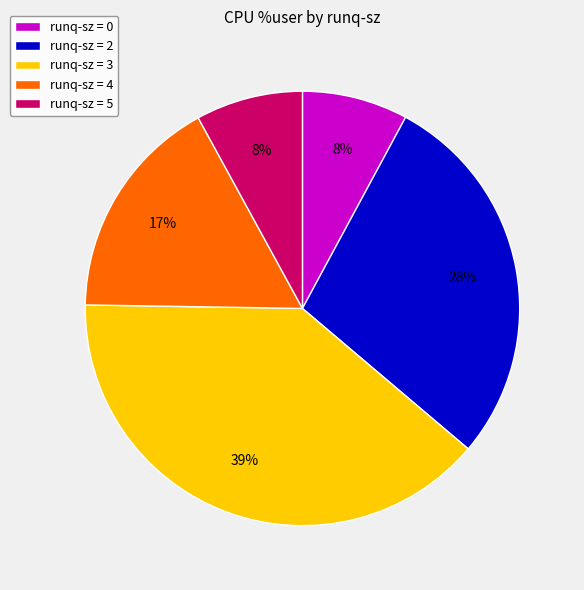

To the nearest percent, what is the average slice percentage?

20%